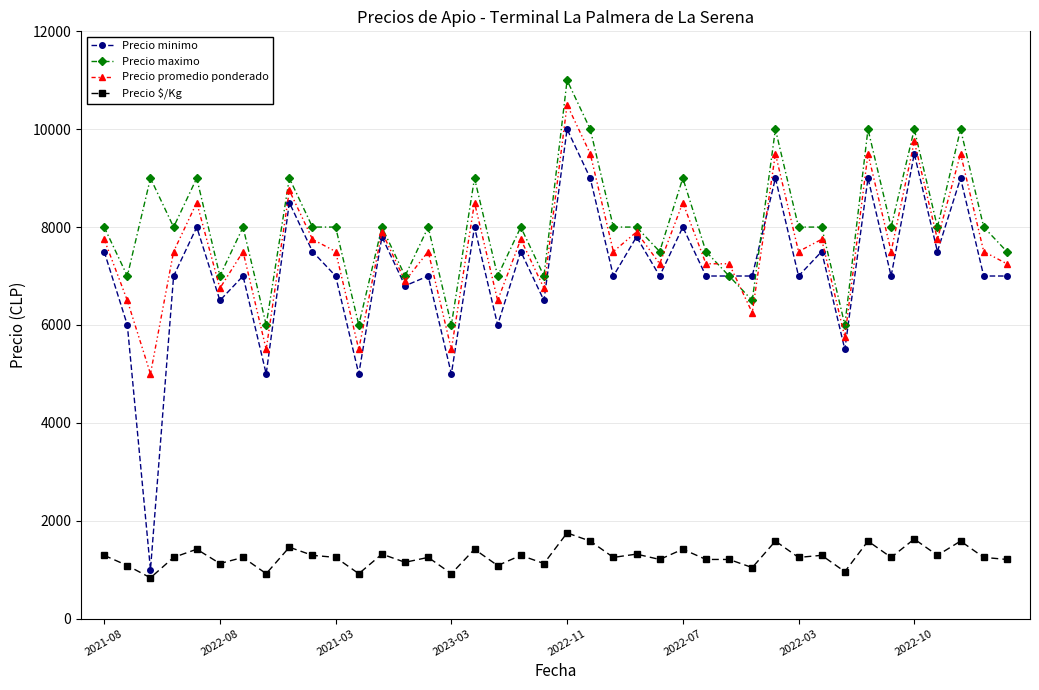

Which series has the widest spread of values?

Precio minimo